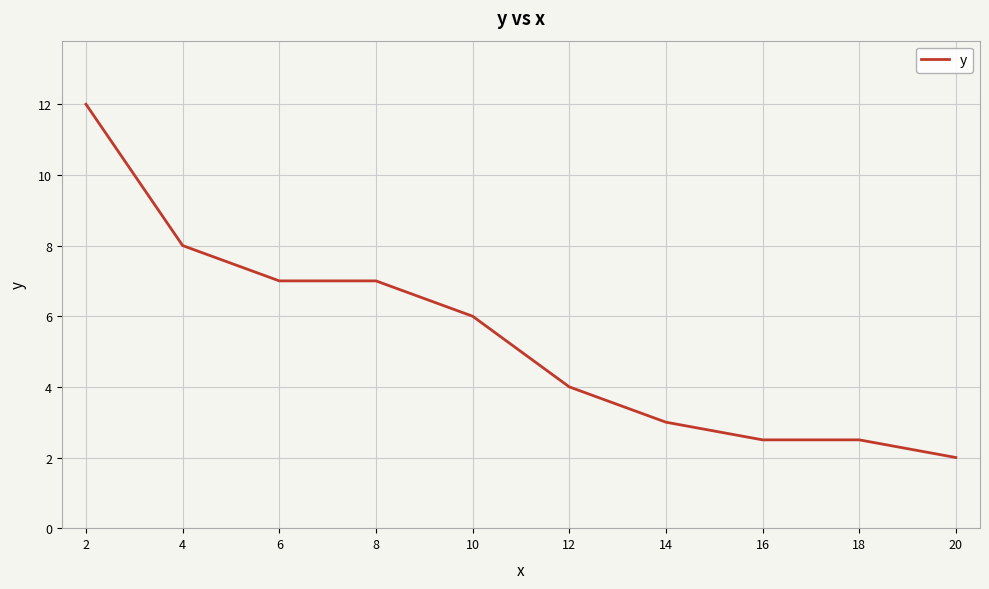

What is the difference between the maximum and minimum values?

10.0